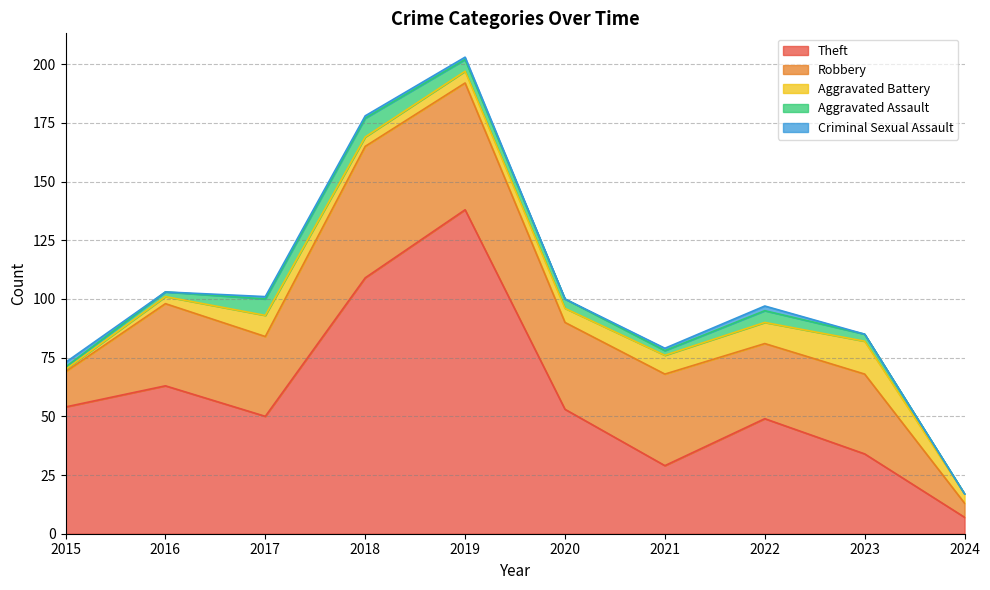

How many times do Robbery and Theft cross each other?

2